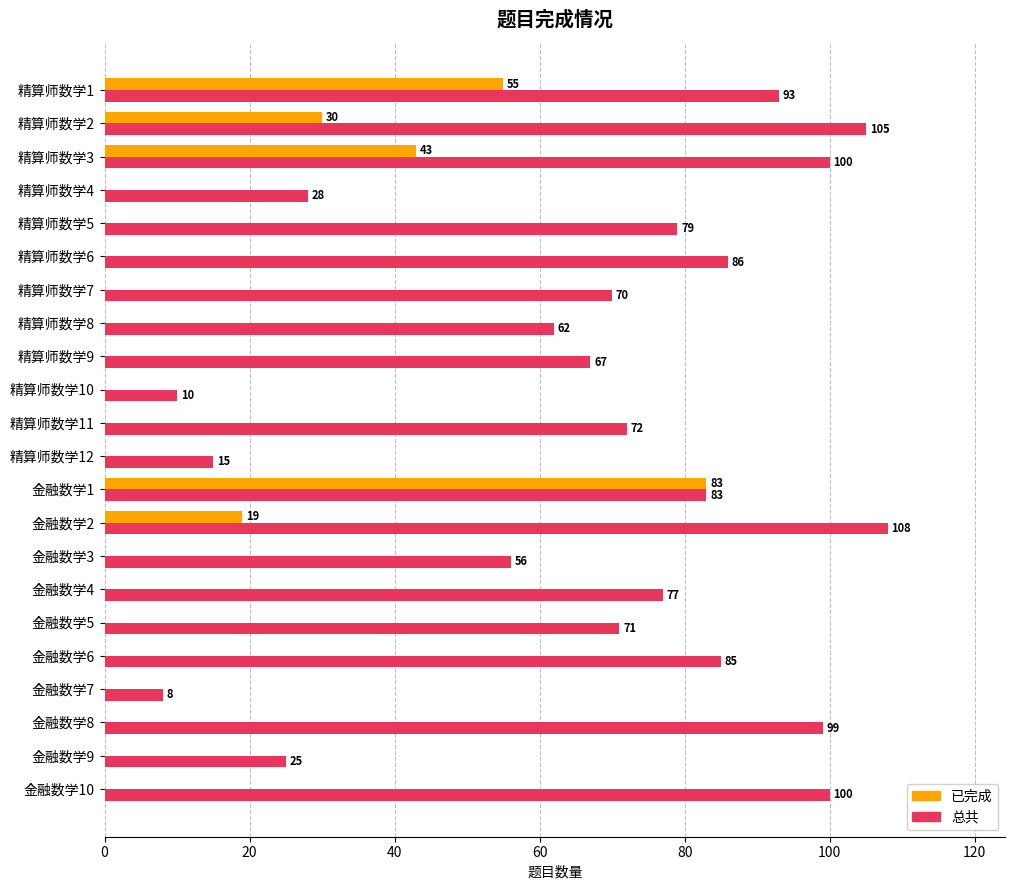

At which category is the sum across all series the highest?

金融数学1